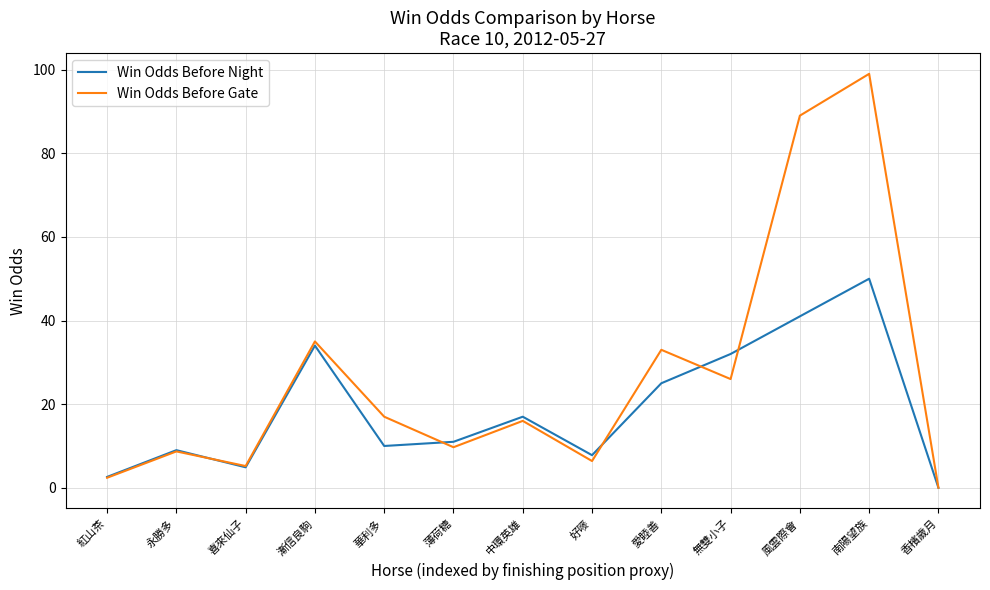

List the series in order of their peak value, highest first.

Win Odds Before Gate, Win Odds Before Night